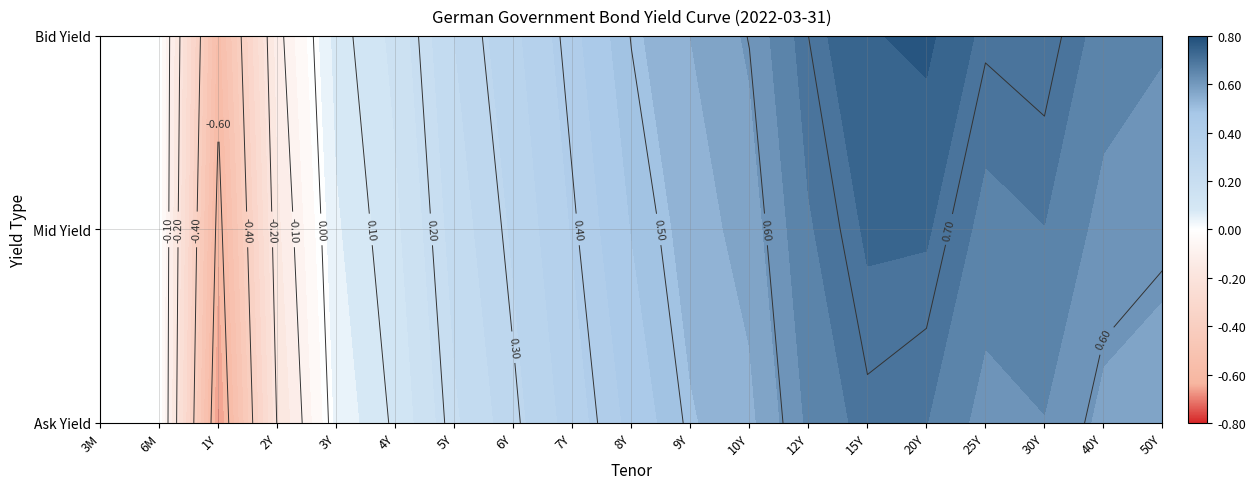

The Mid Yield series shows -0.9 at 1Y. True or false?

False